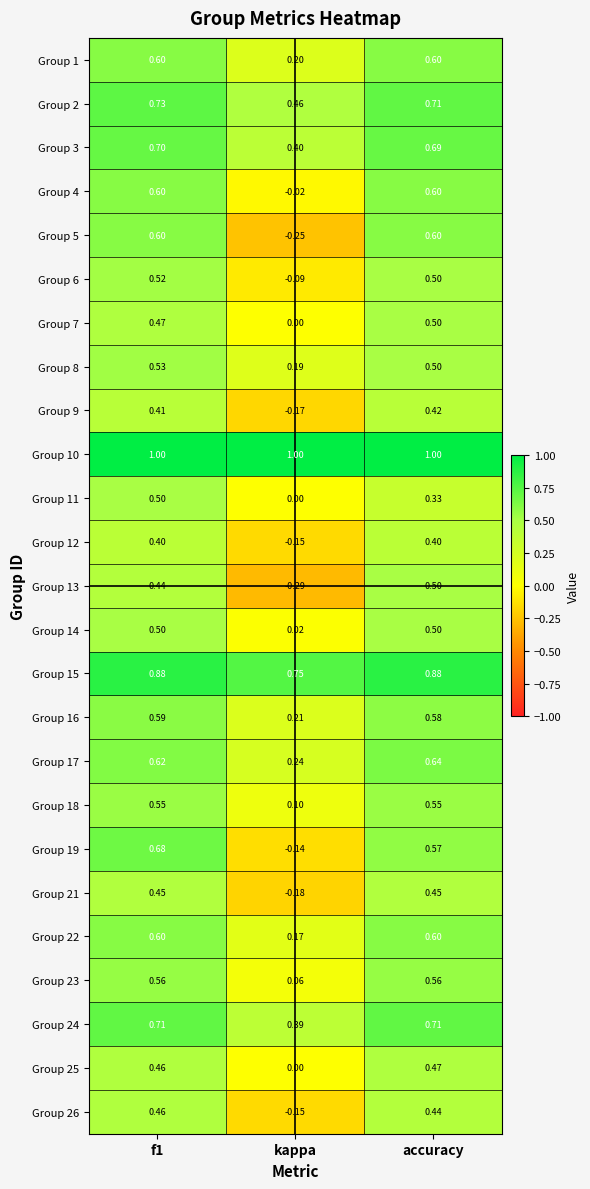

Which series changed the most between f1 and kappa?

Group 5